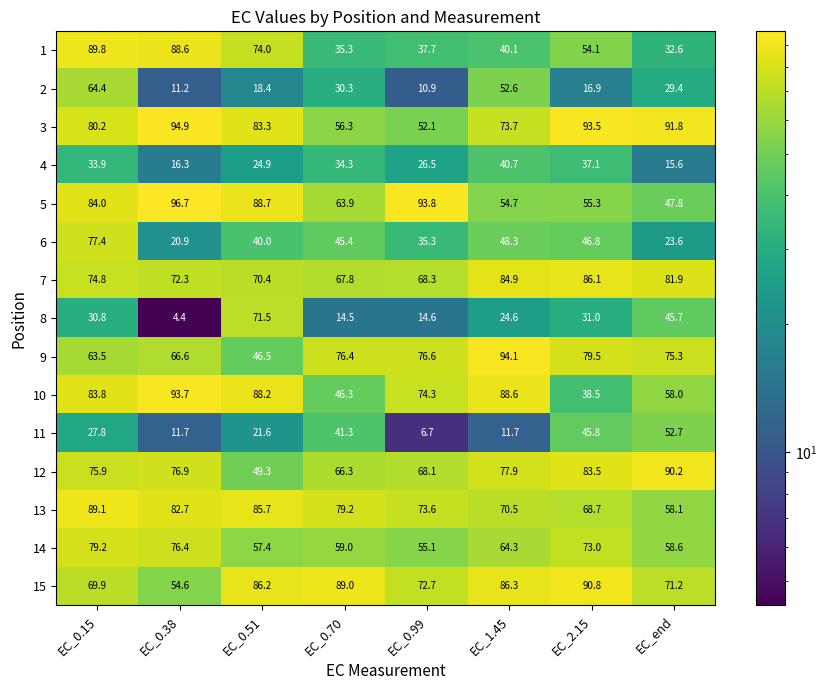

At which category is the sum across all series the highest?

EC_0.15